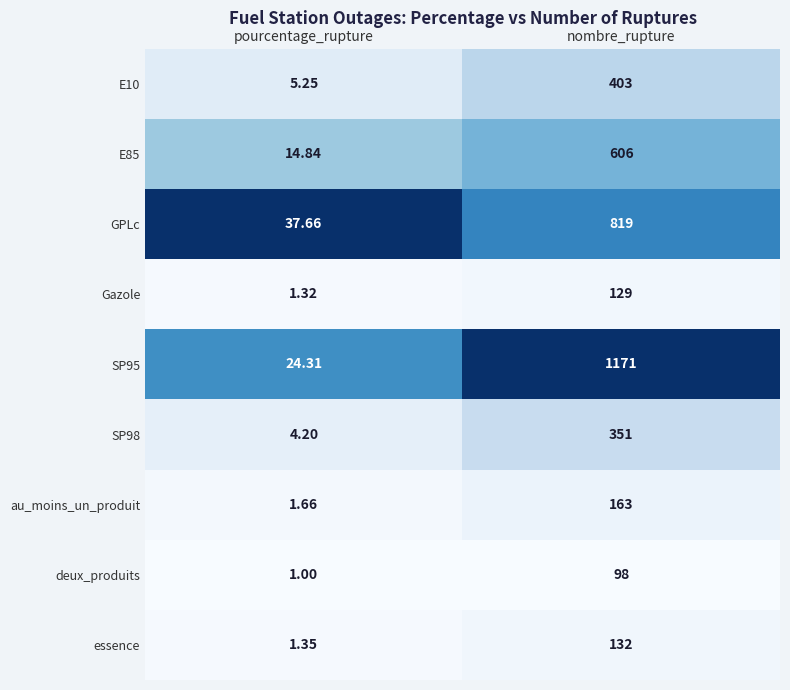

Which category has the highest value in the au_moins_un_produit series?

nombre_rupture